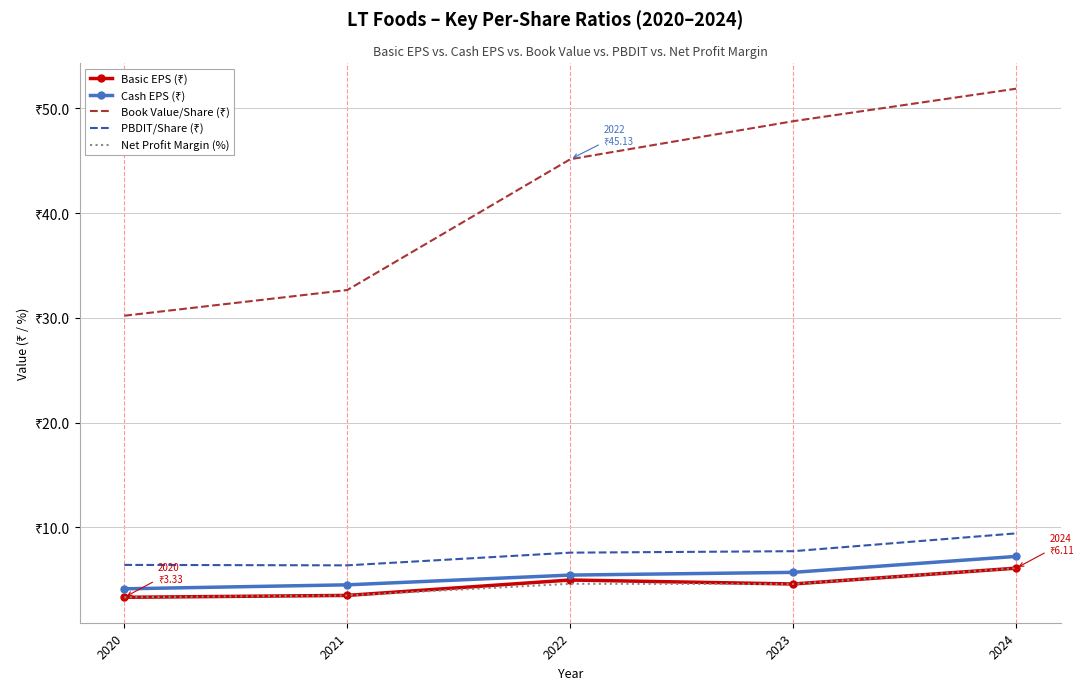

How many series are shown in this chart?

5